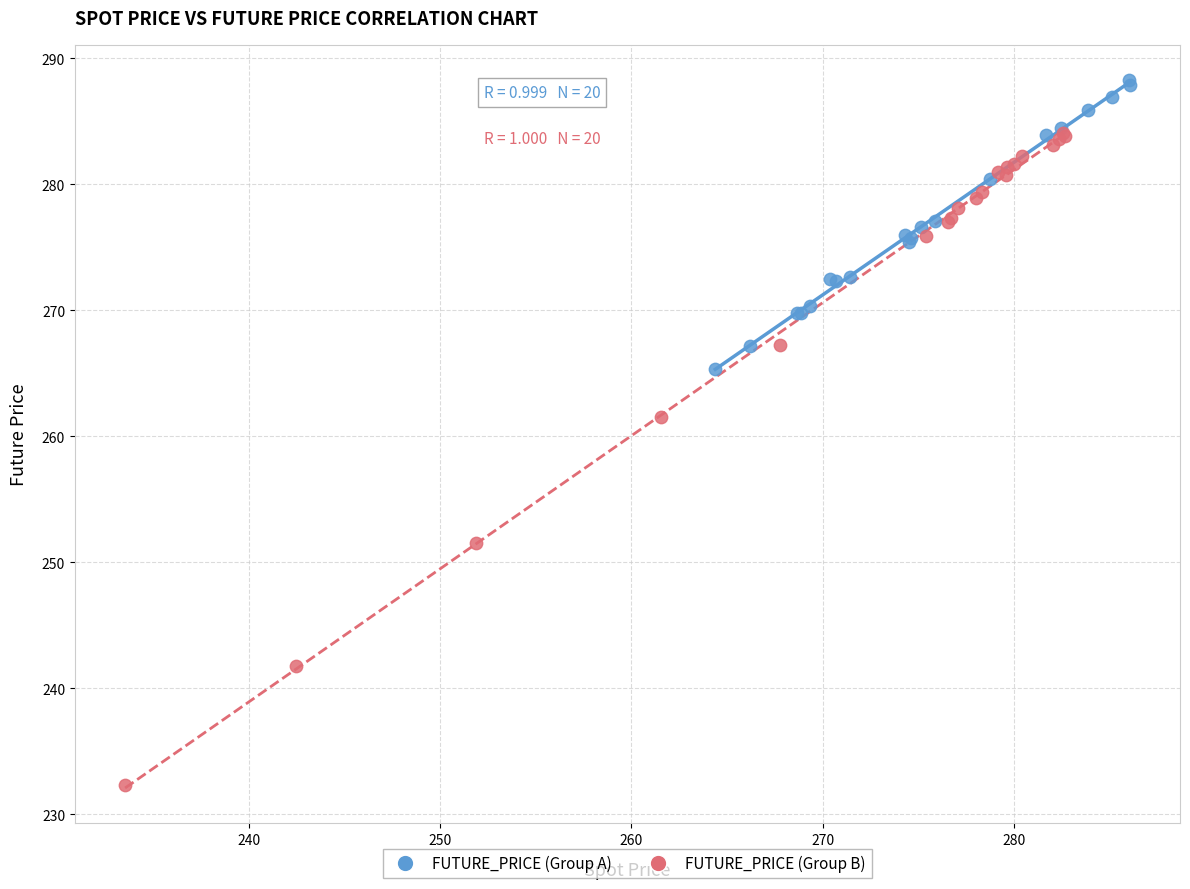

Which series has the widest spread of Y values?

FUTURE_PRICE (Group B)